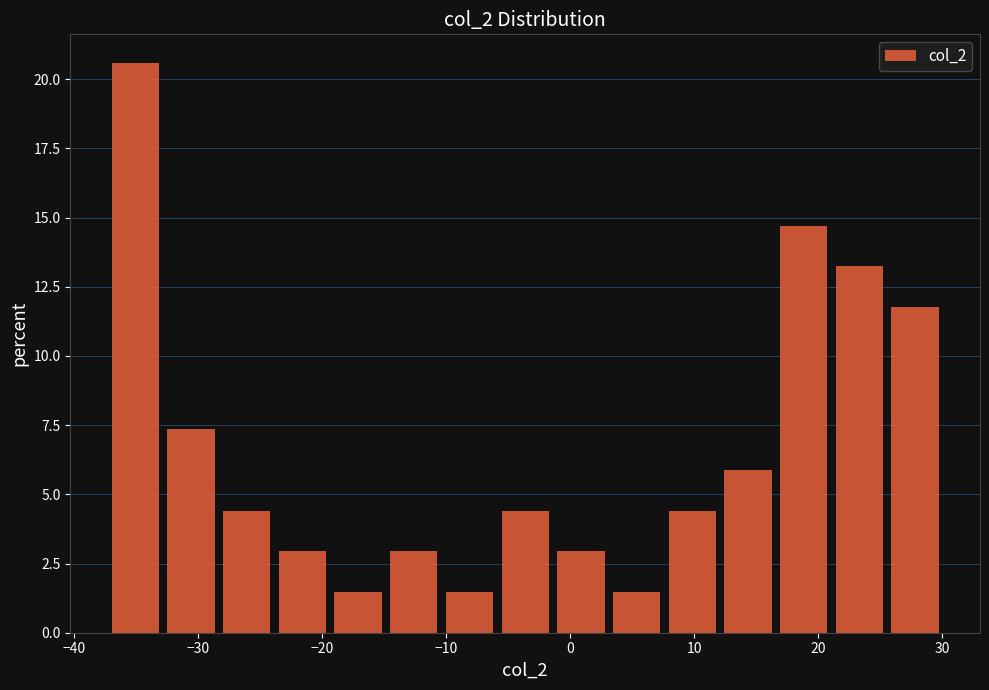

How tall is the bar that spans -19 to -15 on the x-axis? Neither the bar edges nor the heights are printed on the chart, so give them approximately, as read against the axes.

1.5